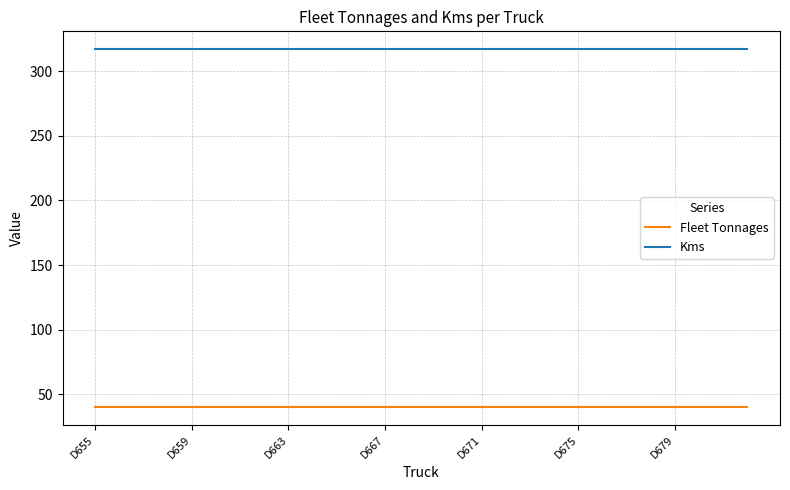

Which series has the largest total across all categories?

Kms